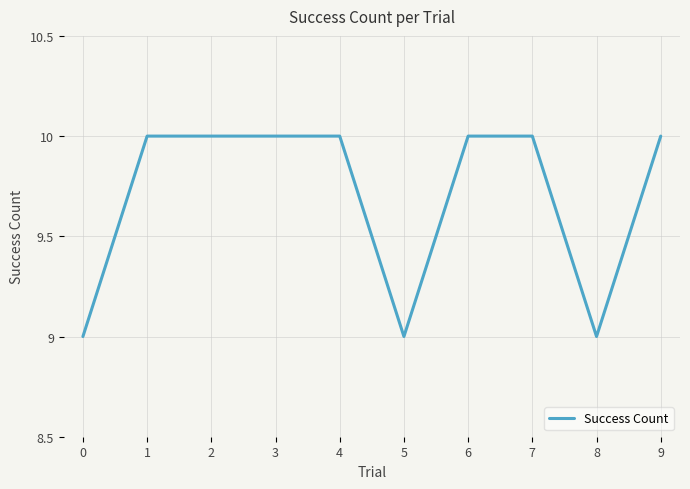

What value does the data have at 6?

10